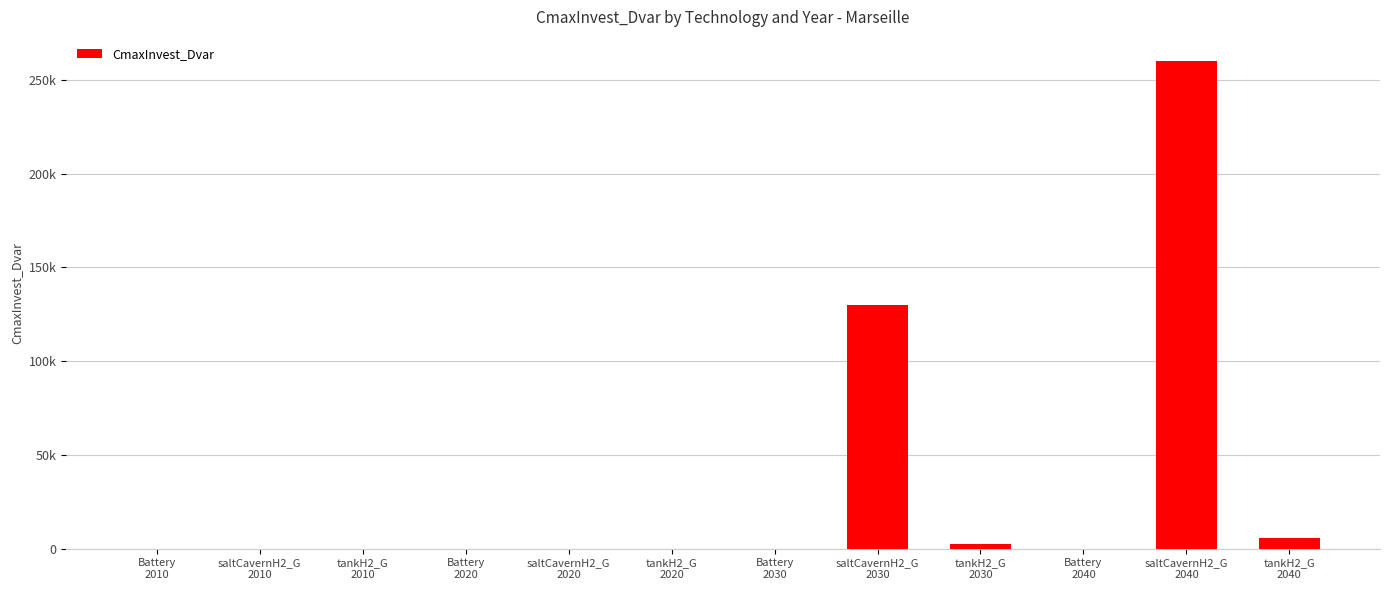

At which label is the value closest to 130000?

saltCavernH2_G
2030